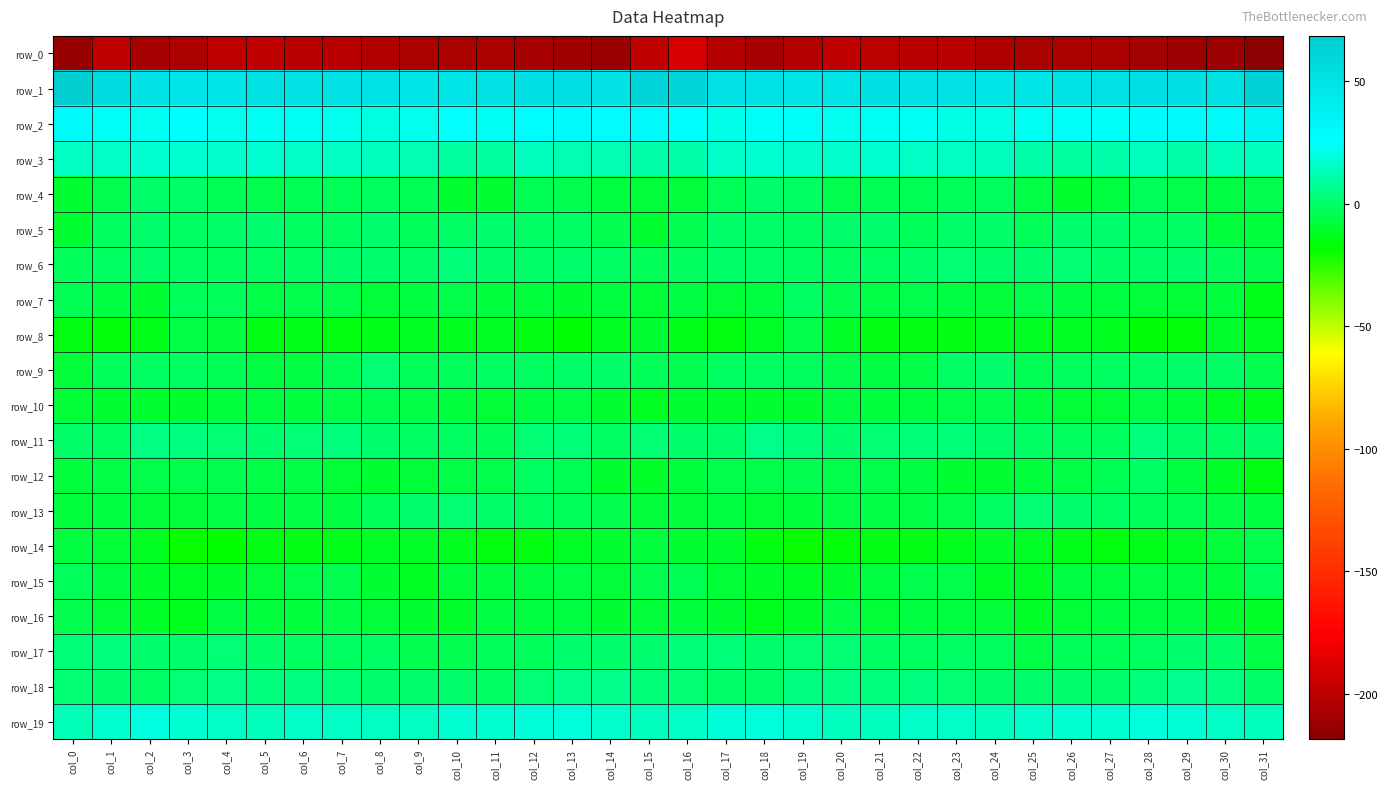

At which category does the chart reach its peak across all series?

col_0